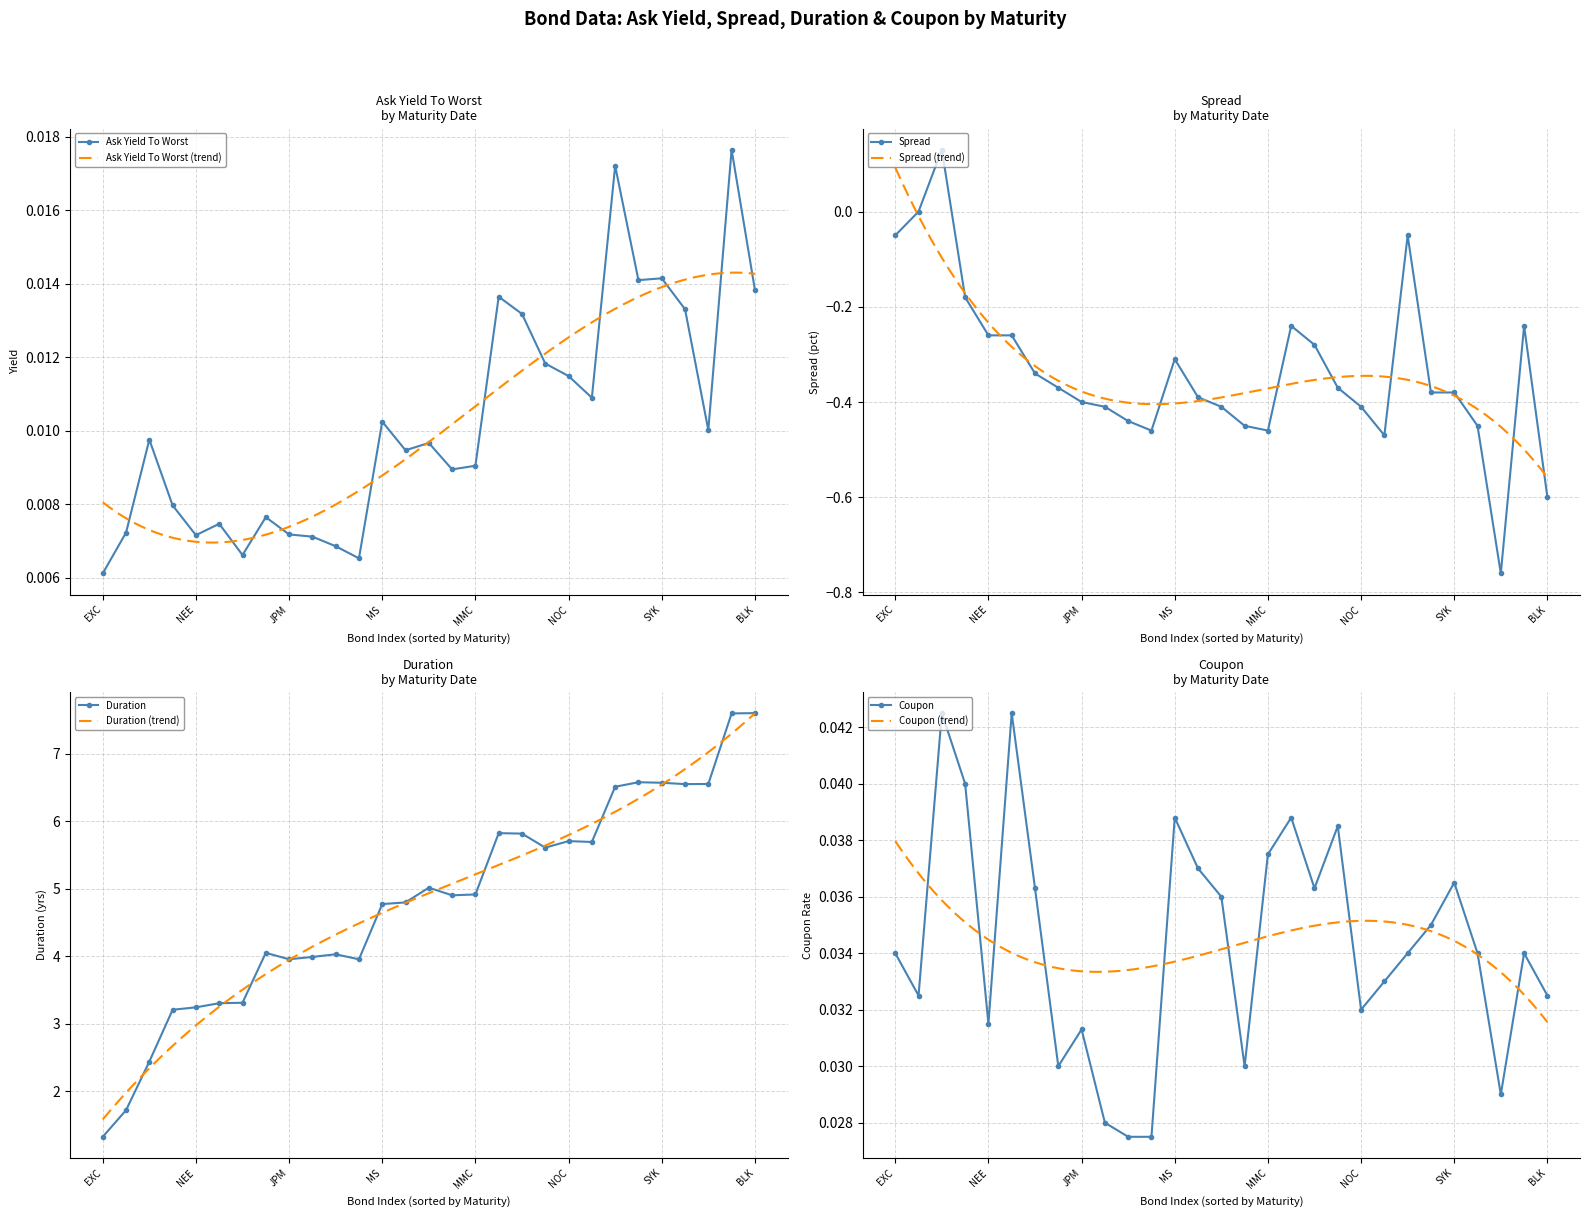

True or false: Coupon and Duration cross at least once.

False